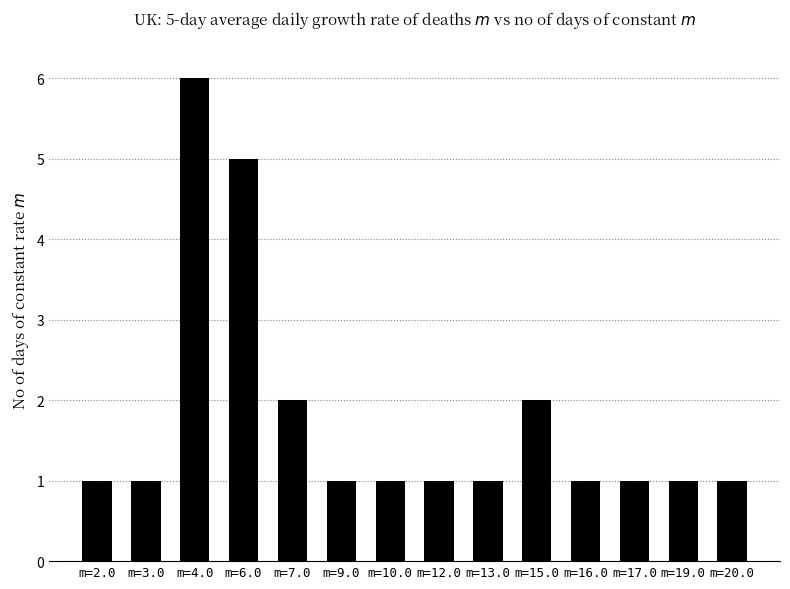

How many values are between 1 and 2?

12